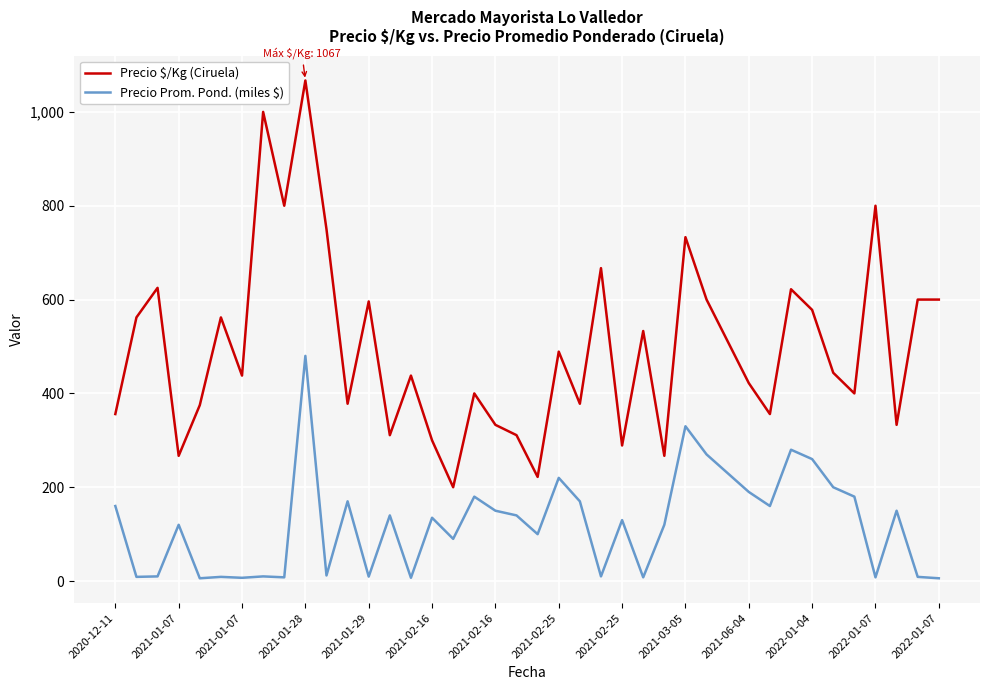

How many lines are shown in the chart?

2